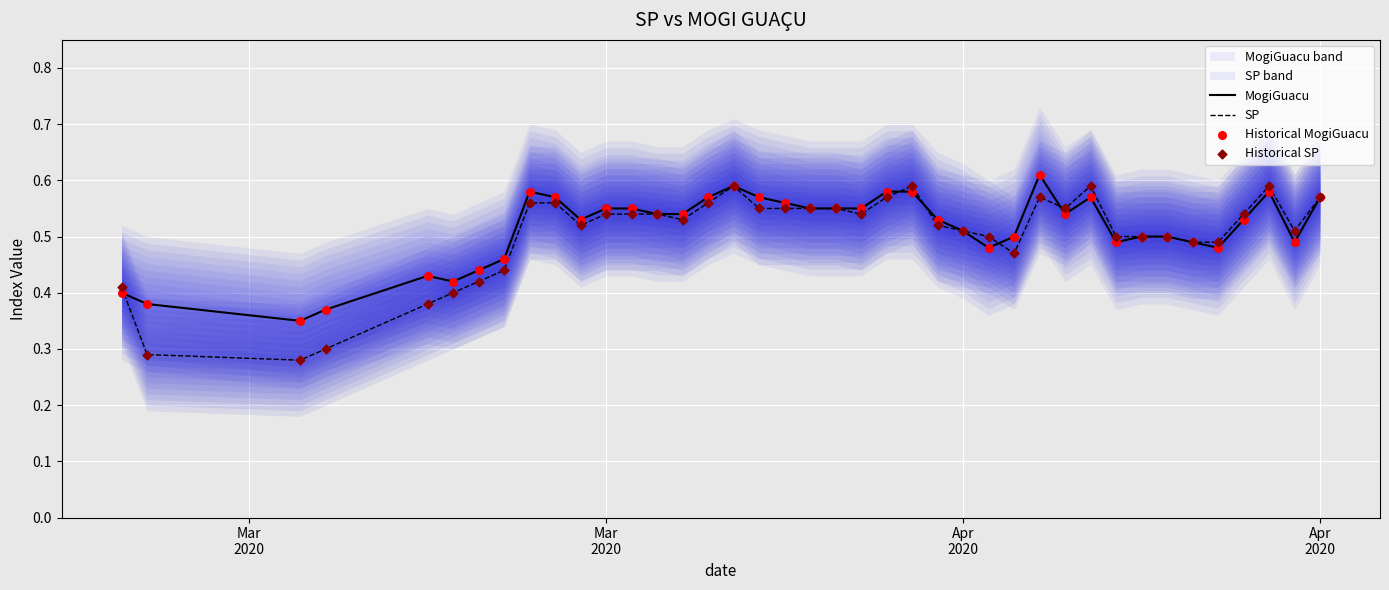

Which series has the largest Y range (max minus min)?

SP